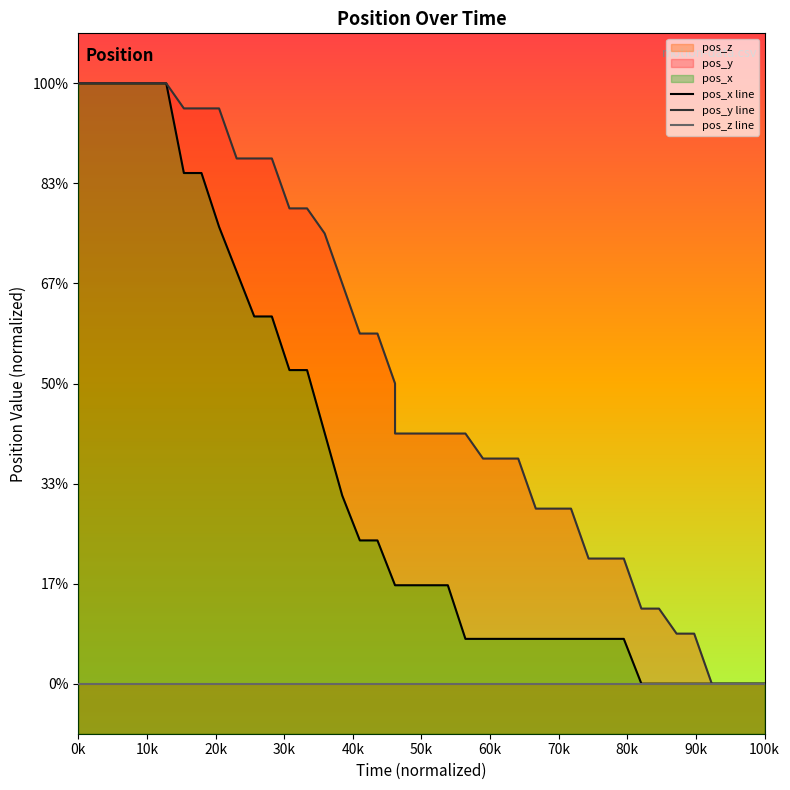

Is the value of pos_y line at 0k greater than the value of pos_x line at 15?

Yes